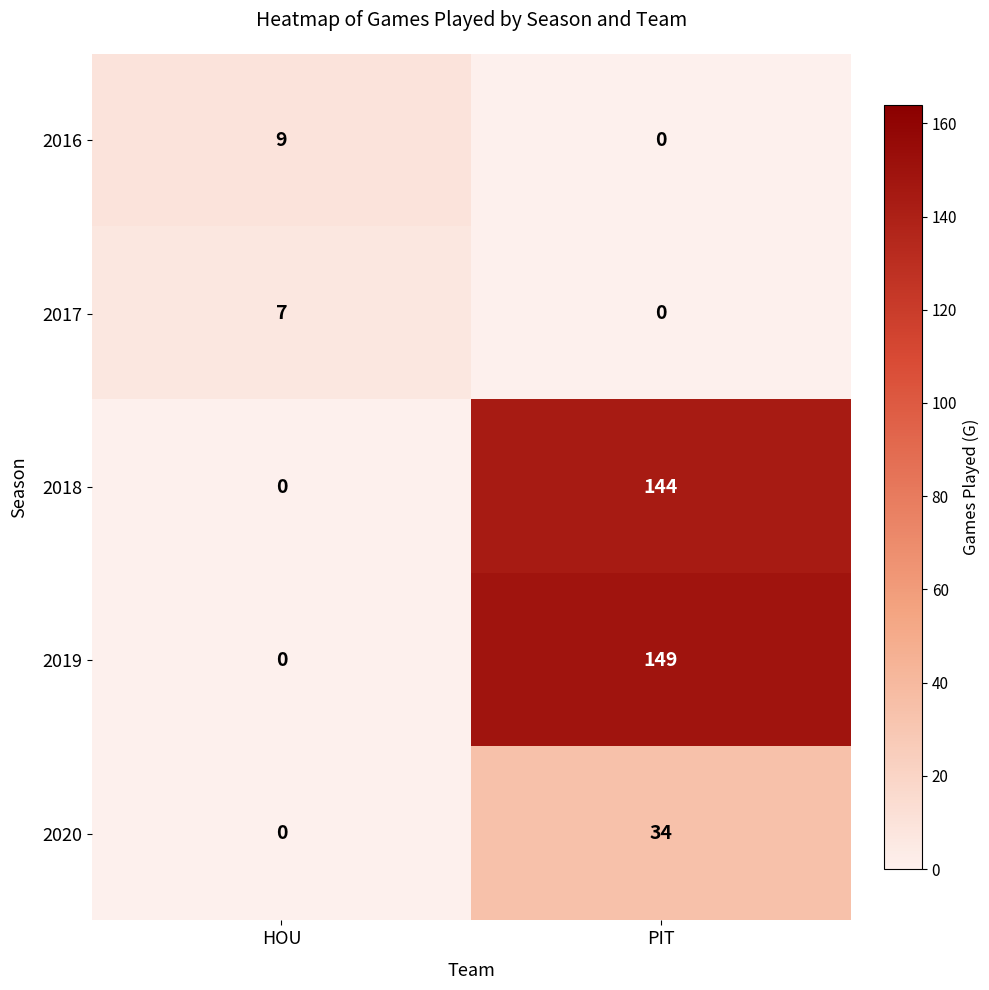

Reading left to right, list all the values displayed in this chart.

2016: 9	0
2017: 7	0
2018: 0	144
2019: 0	149
2020: 0	34